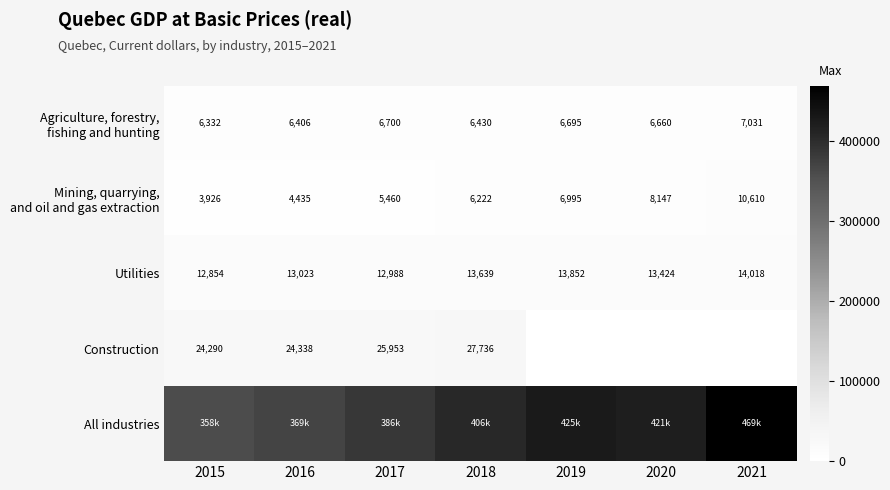

What is the spread (max minus min) of values at 2016?

364199.9